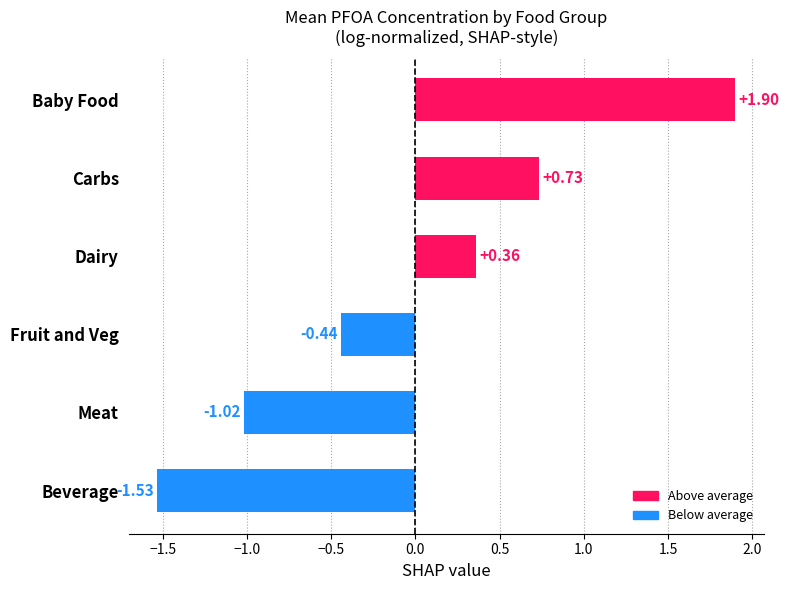

How many values are below 0?

3